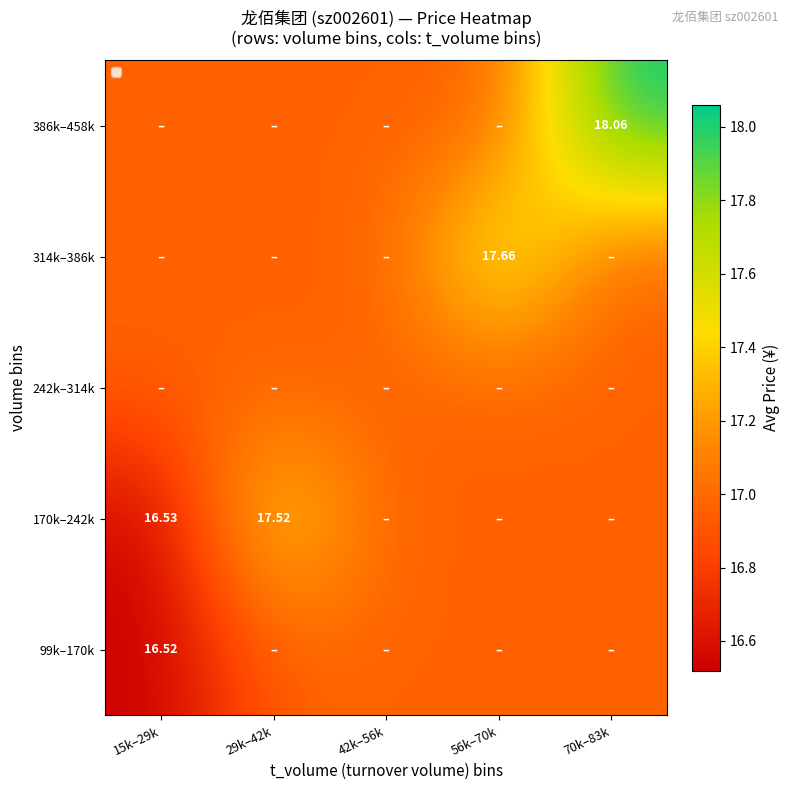

Which series has the largest range (max minus min)?

386k–458k